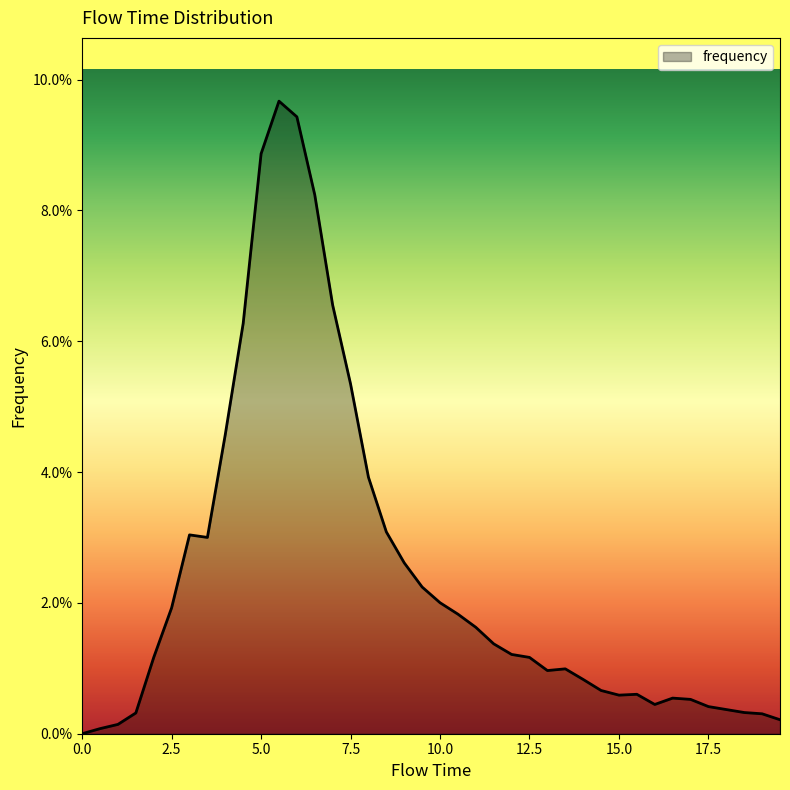

What is the label of the 38th point from the right?

1.0